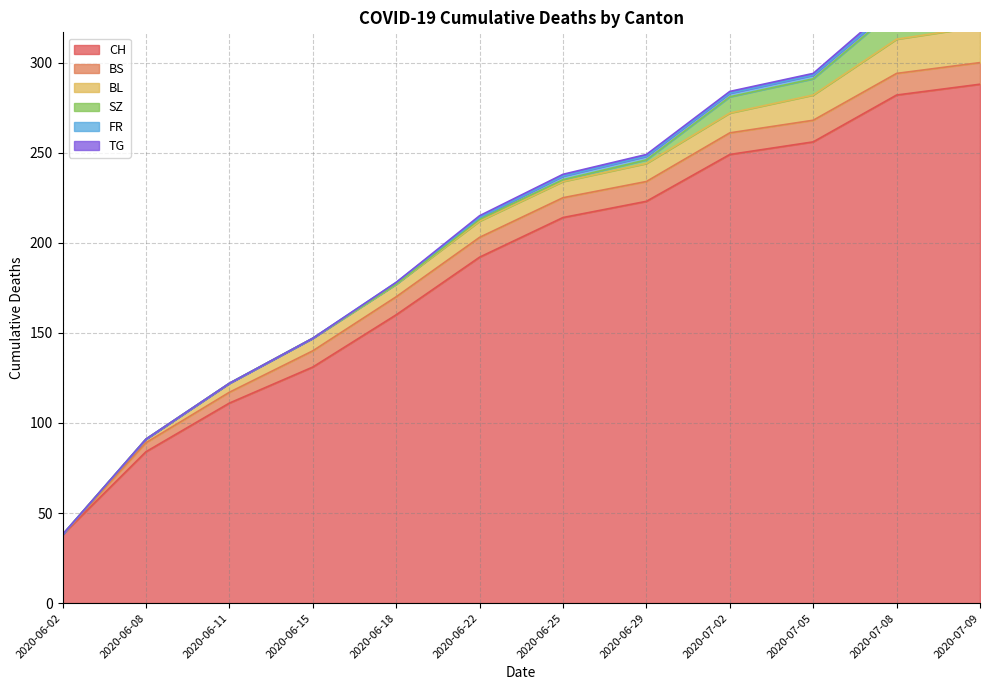

Which label corresponds to the largest value in the chart?

2020-07-09